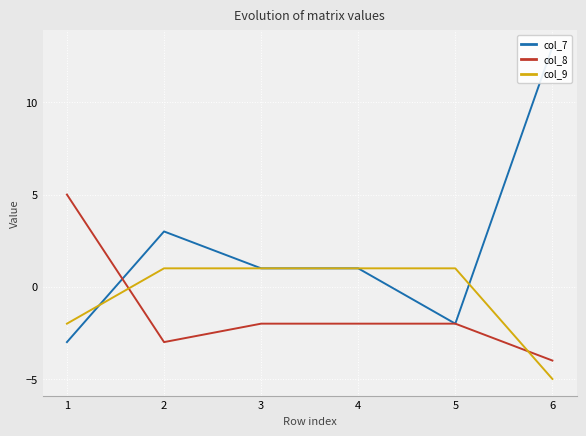

Is it true that col_9 equals -5.0 at 6?

True